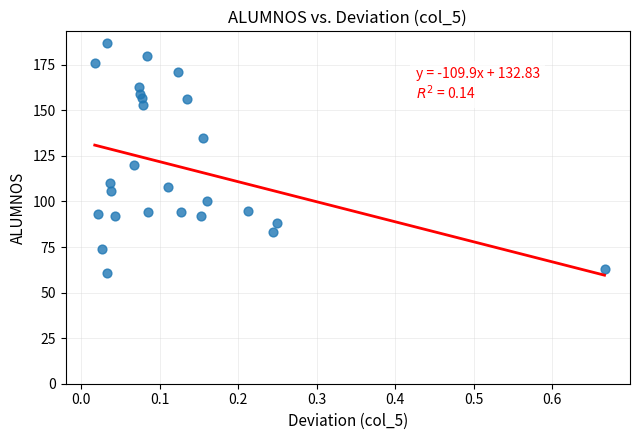

What Y value in the scatter plot is closest to 124?

120